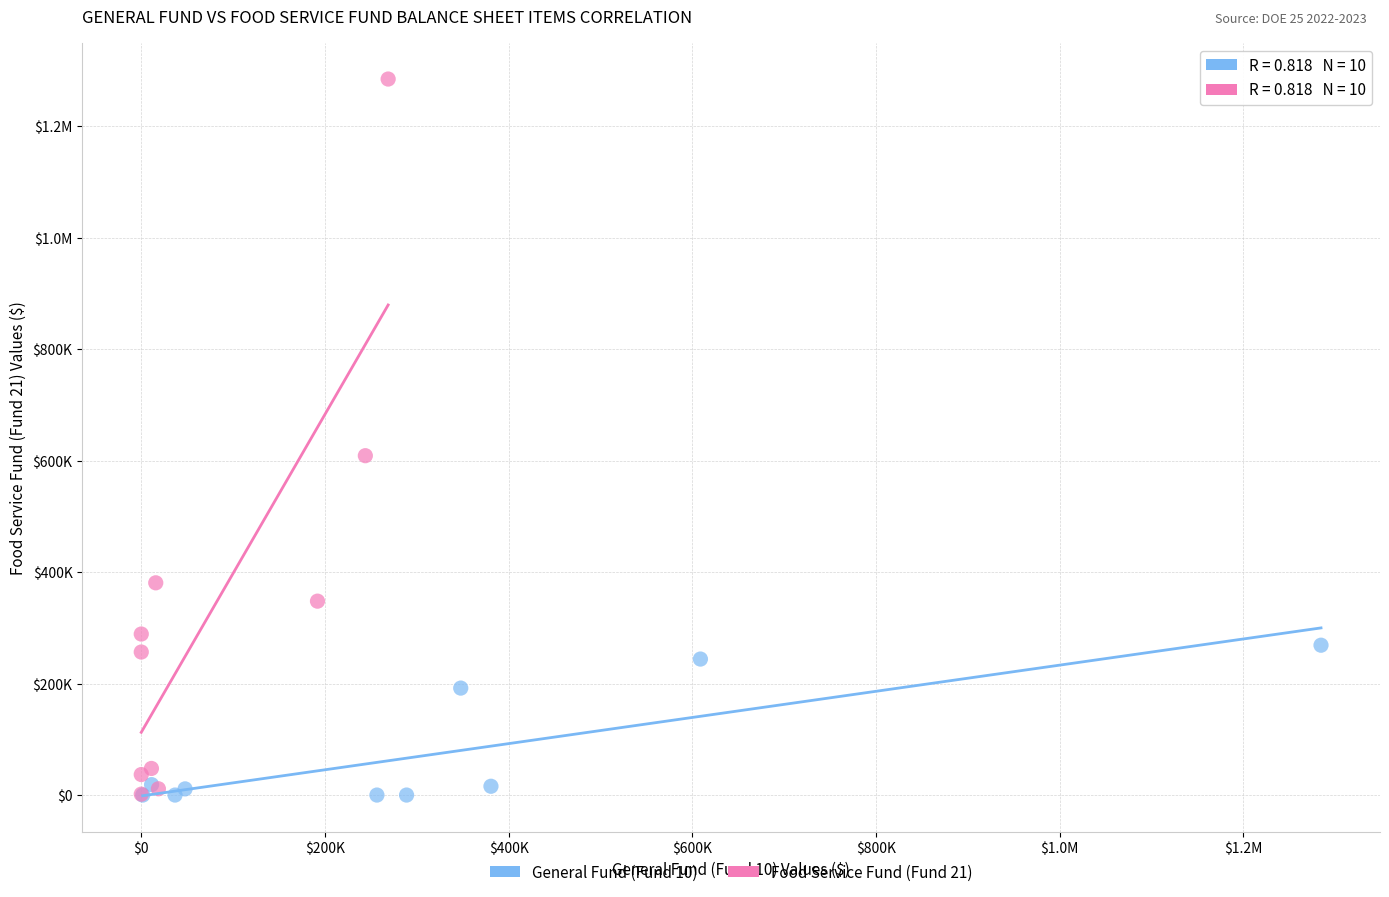

What are all the series names shown in the legend?

General Fund (Fund 10), Food Service Fund (Fund 21)